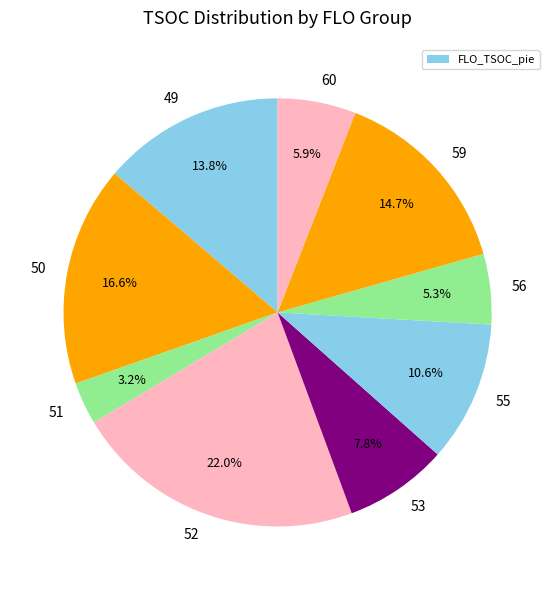

Approximately how many times larger is the value at 60 compared to 56?

1.1